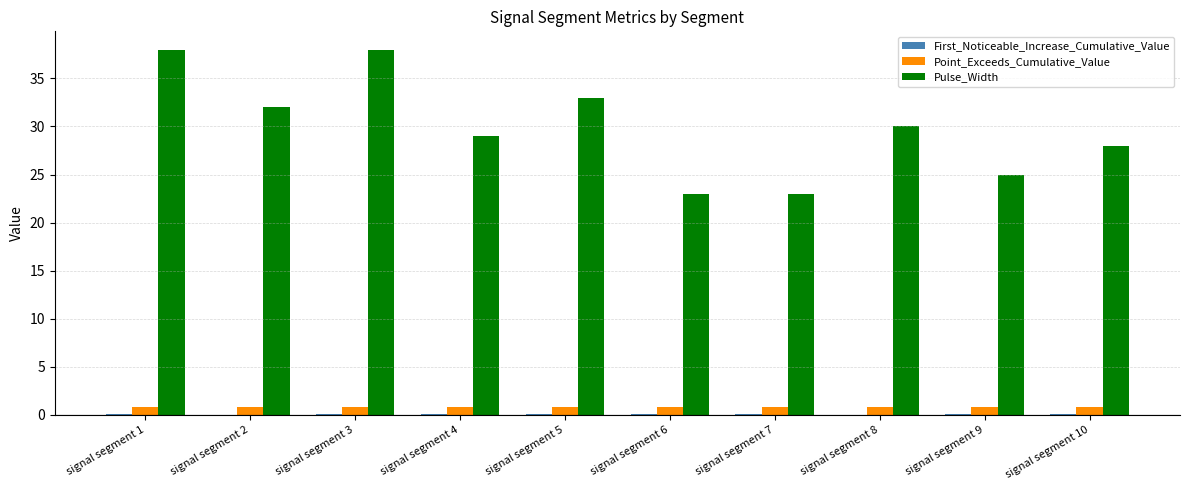

Is it true that Point_Exceeds_Cumulative_Value equals 0.8 at signal segment 10?

True